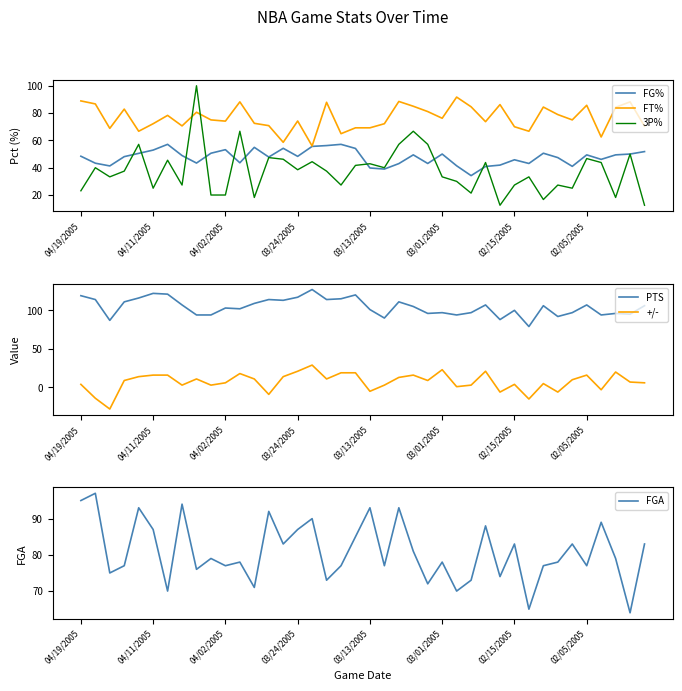

What is the spread (max minus min) of values at 29?

94.0